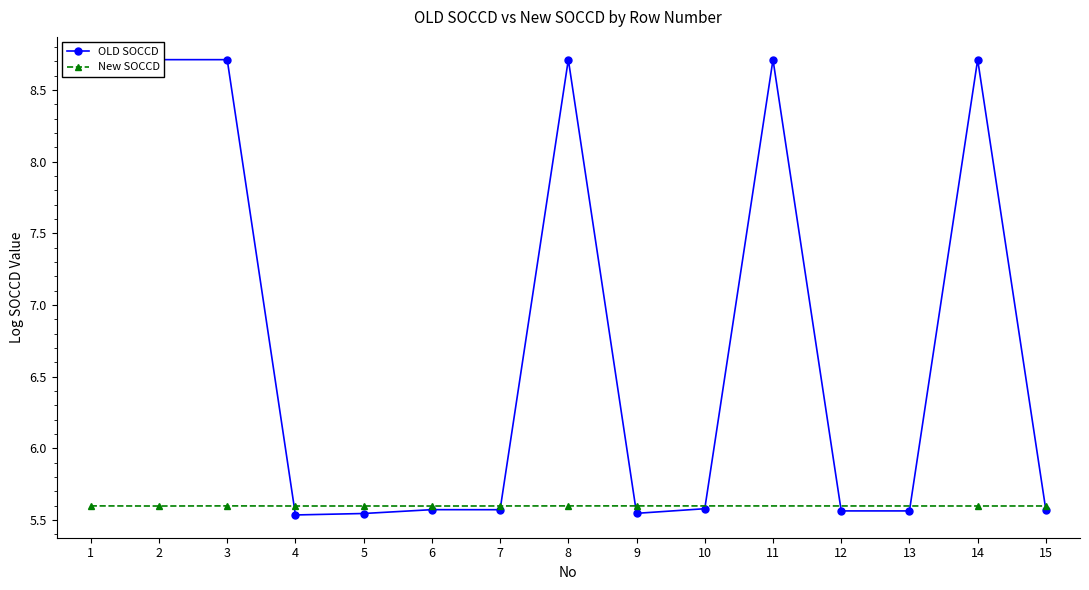

What is the value of the OLD SOCCD point at the 2nd from the left?

8.7